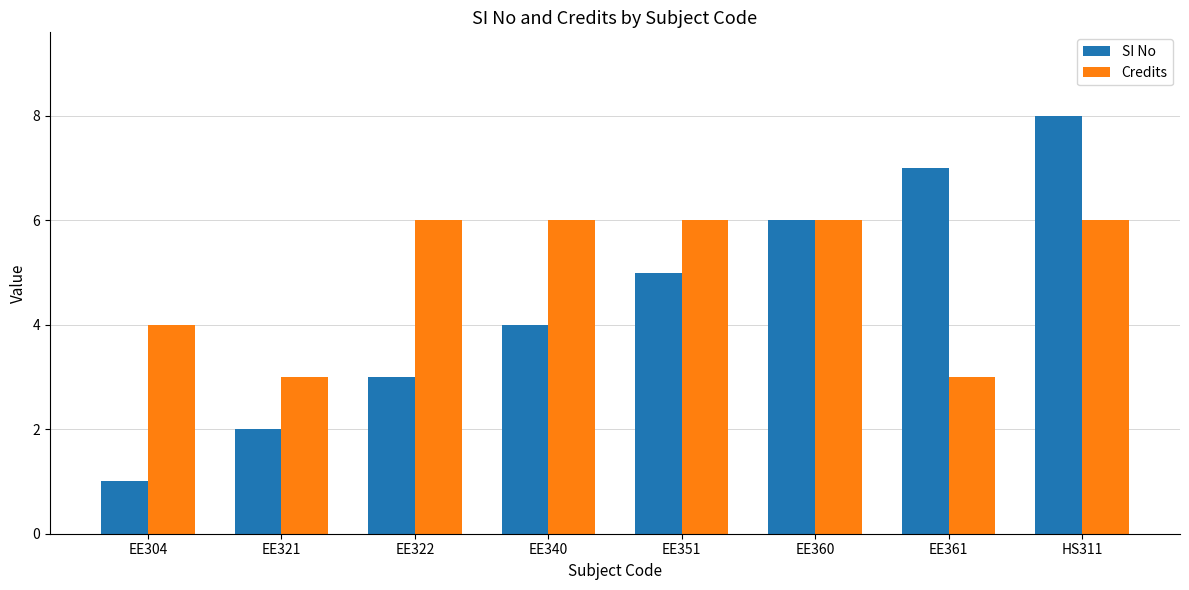

Reading left to right, list all the values displayed in this chart.

SI No: 1	2	3	4	5	6	7	8
Credits: 4	3	6	6	6	6	3	6